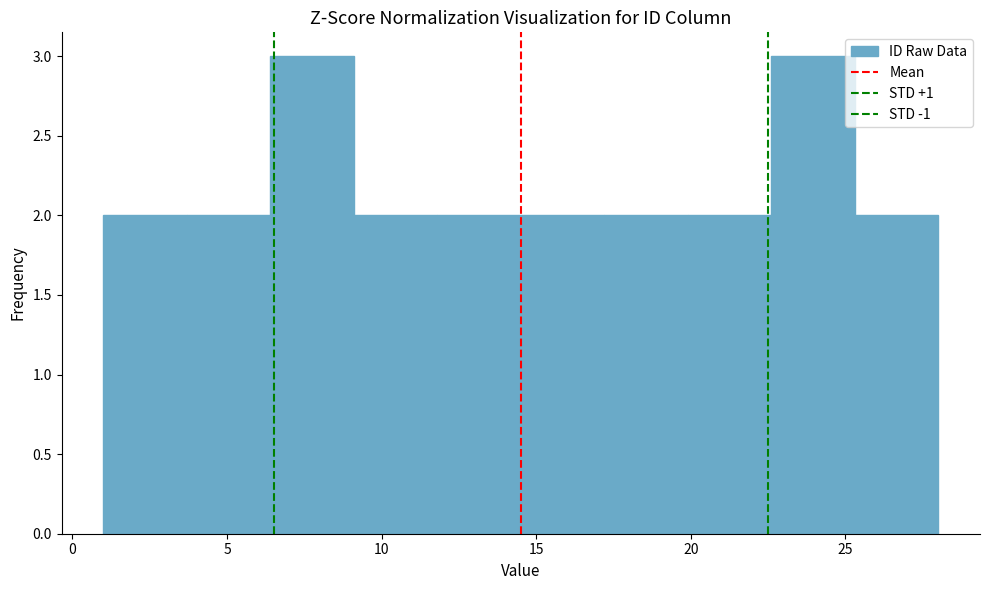

Reading left to right, transcribe this chart: for each bar, give the range it covers on the x-axis and its height. Neither the bar edges nor the heights are printed on the chart, so give them approximately, as read against the axes.

1.0 to 3.7: 2
3.7 to 6.4: 2
6.4 to 9.1: 3
9.1 to 11.8: 2
11.8 to 14.5: 2
14.5 to 17.2: 2
17.2 to 19.9: 2
19.9 to 22.6: 2
22.6 to 25.3: 3
25.3 to 28.0: 2